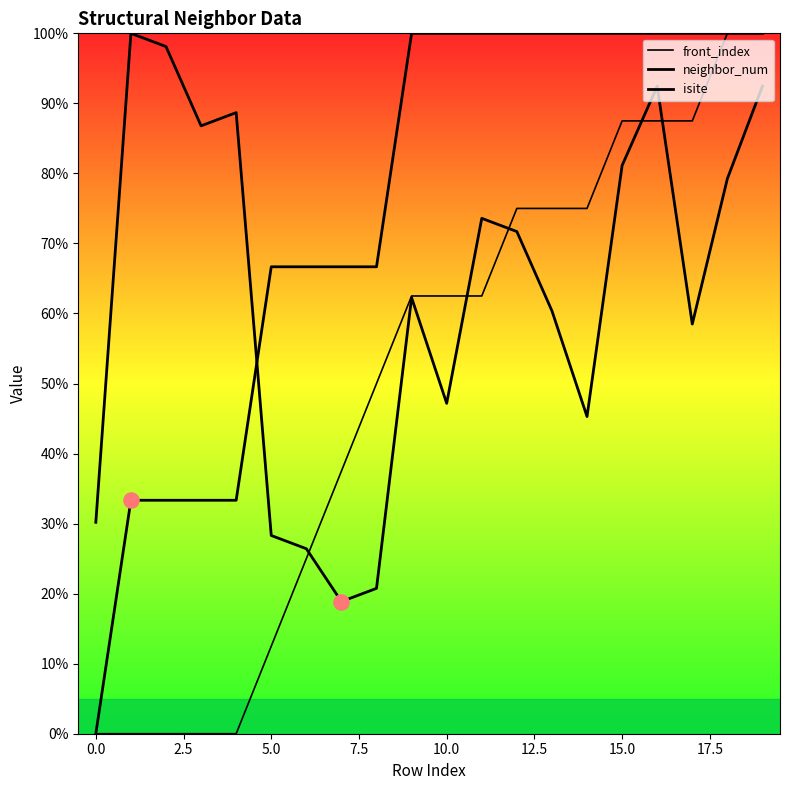

What are all the series names shown in the legend?

isite, neighbor_num, front_index